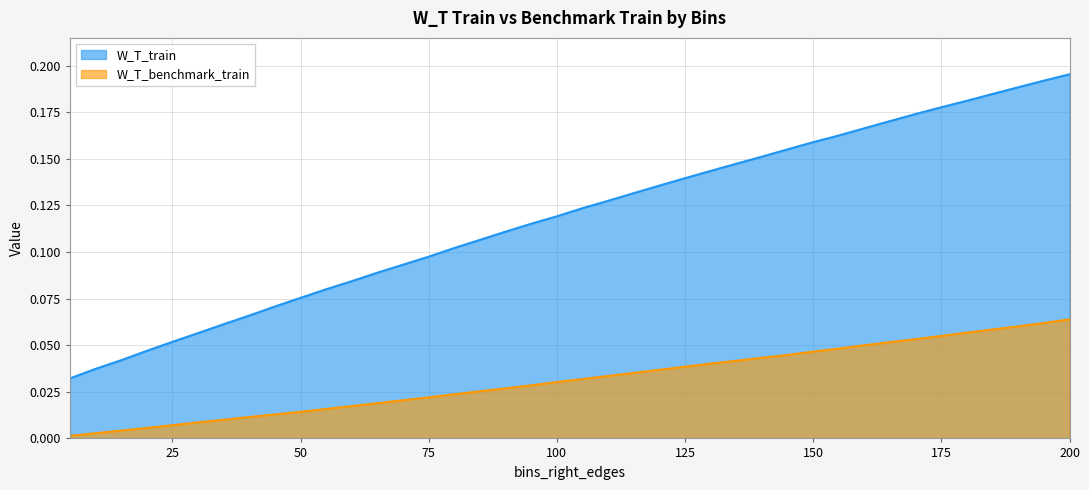

True or false: W_T_benchmark_train and W_T_train cross at least once.

False